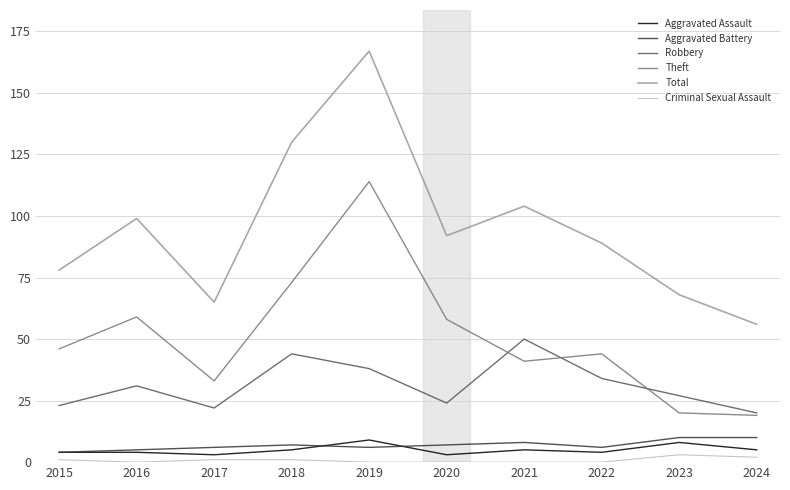

The Criminal Sexual Assault series shows 1 at 2017. True or false?

True